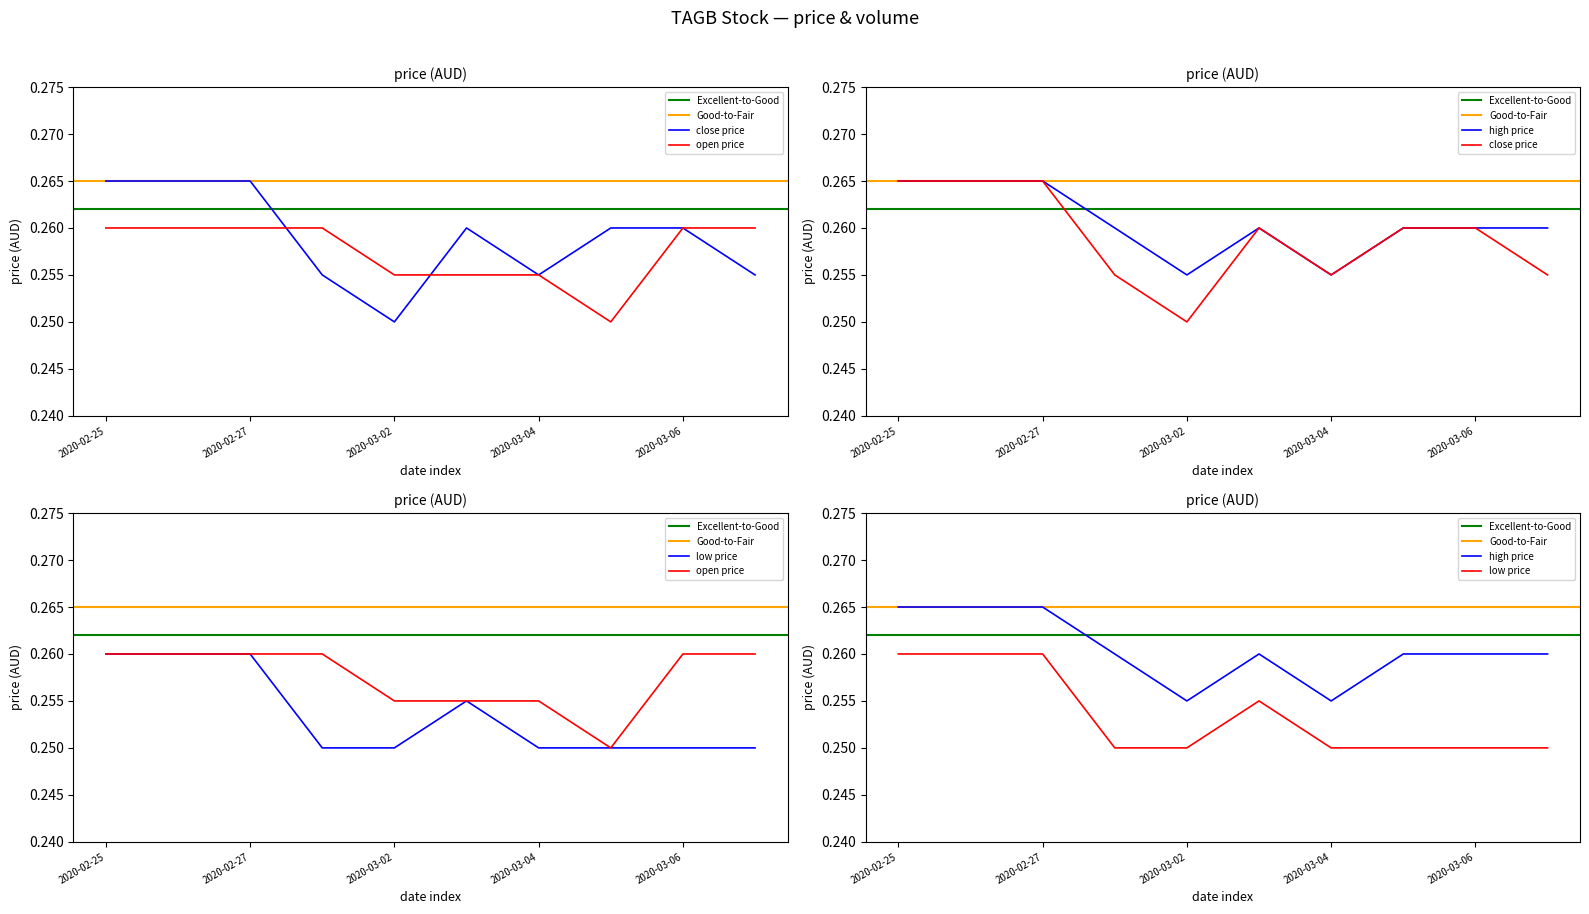

Reading left to right, transcribe all the data shown in this chart.

close: 2020-02-25=0.3	2020-02-26=0.3	2020-02-27=0.3	2020-02-28=0.3	2020-03-02=0.2	2020-03-03=0.3	2020-03-04=0.3	2020-03-05=0.3	2020-03-06=0.3	2020-03-09=0.3
open: 2020-02-25=0.3	2020-02-26=0.3	2020-02-27=0.3	2020-02-28=0.3	2020-03-02=0.3	2020-03-03=0.3	2020-03-04=0.3	2020-03-05=0.2	2020-03-06=0.3	2020-03-09=0.3
high: 2020-02-25=0.3	2020-02-26=0.3	2020-02-27=0.3	2020-02-28=0.3	2020-03-02=0.3	2020-03-03=0.3	2020-03-04=0.3	2020-03-05=0.3	2020-03-06=0.3	2020-03-09=0.3
low: 2020-02-25=0.3	2020-02-26=0.3	2020-02-27=0.3	2020-02-28=0.2	2020-03-02=0.2	2020-03-03=0.3	2020-03-04=0.2	2020-03-05=0.2	2020-03-06=0.2	2020-03-09=0.2